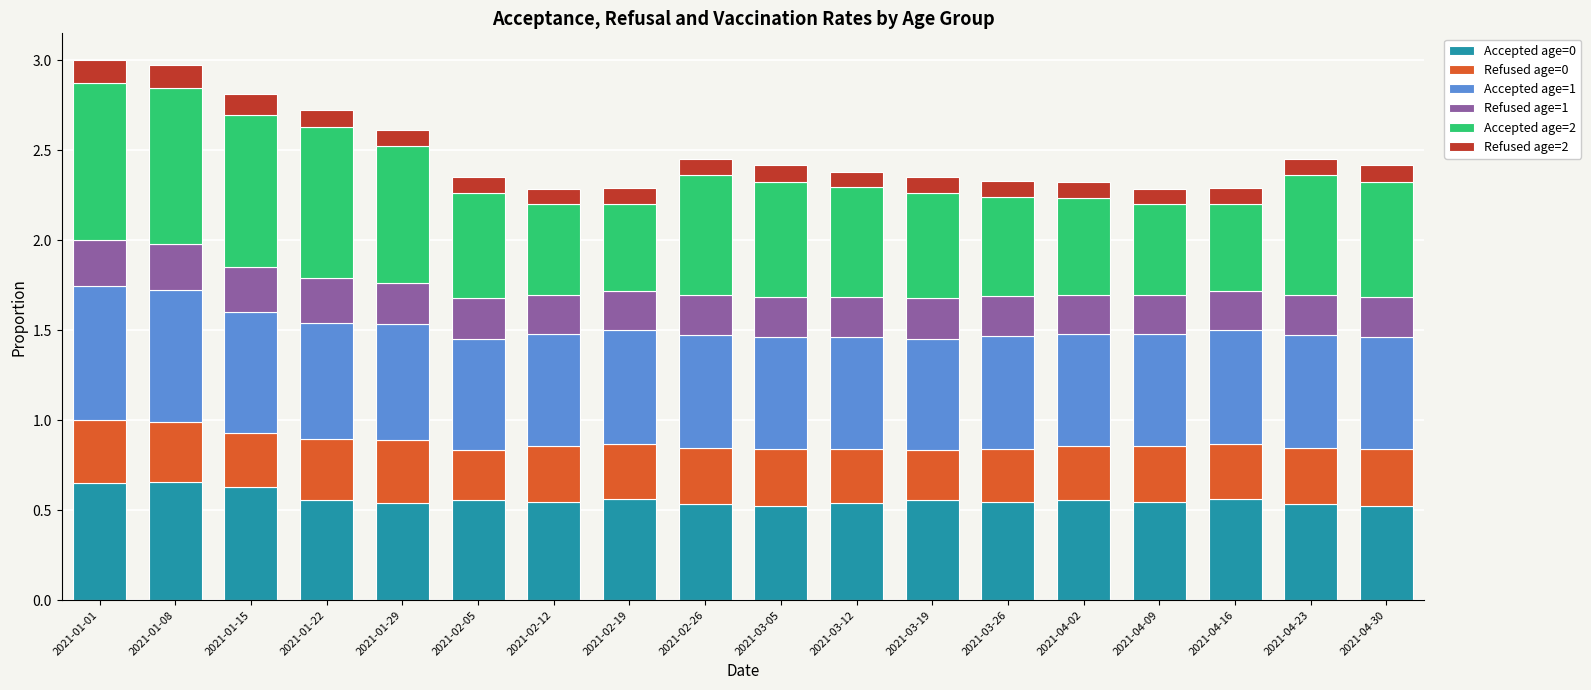

What is the total value across all series at 2021-03-19?

2.4